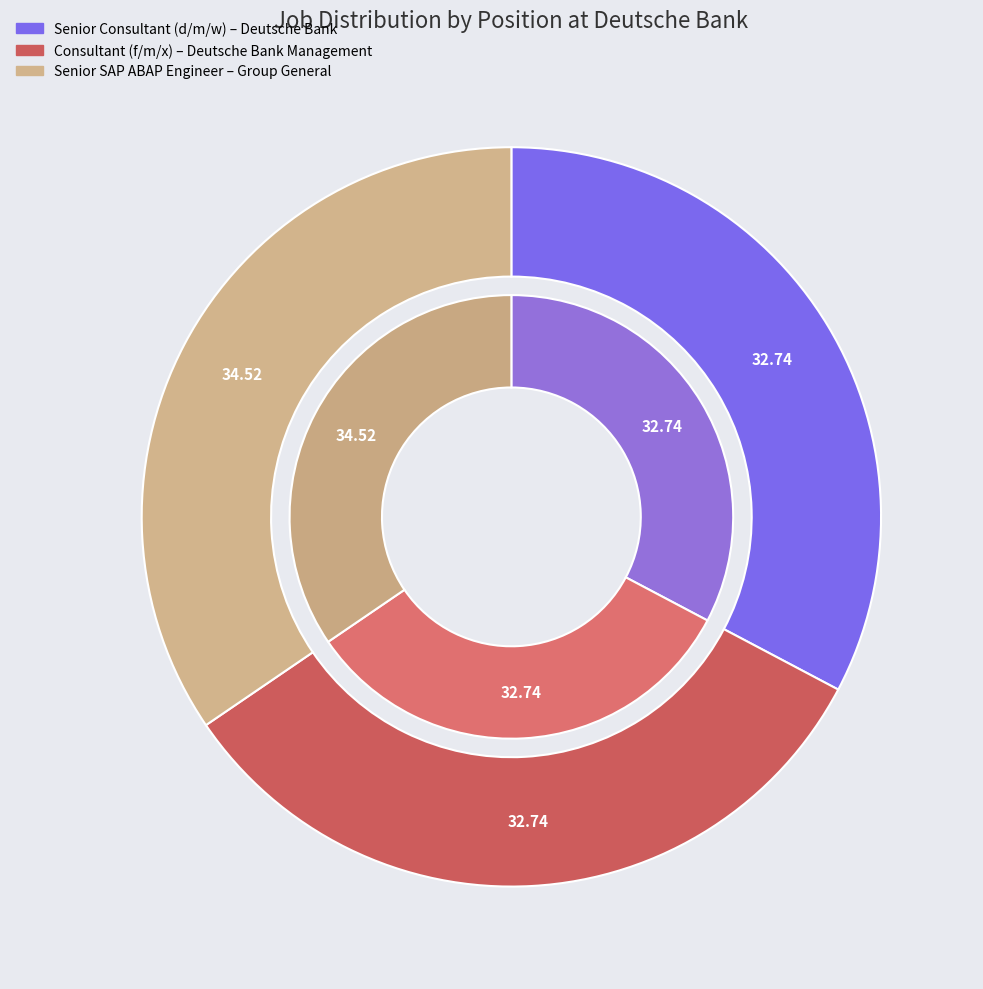

Does Consultant (f/m/x) – Deutsche Bank Management represent more than half of the total?

No